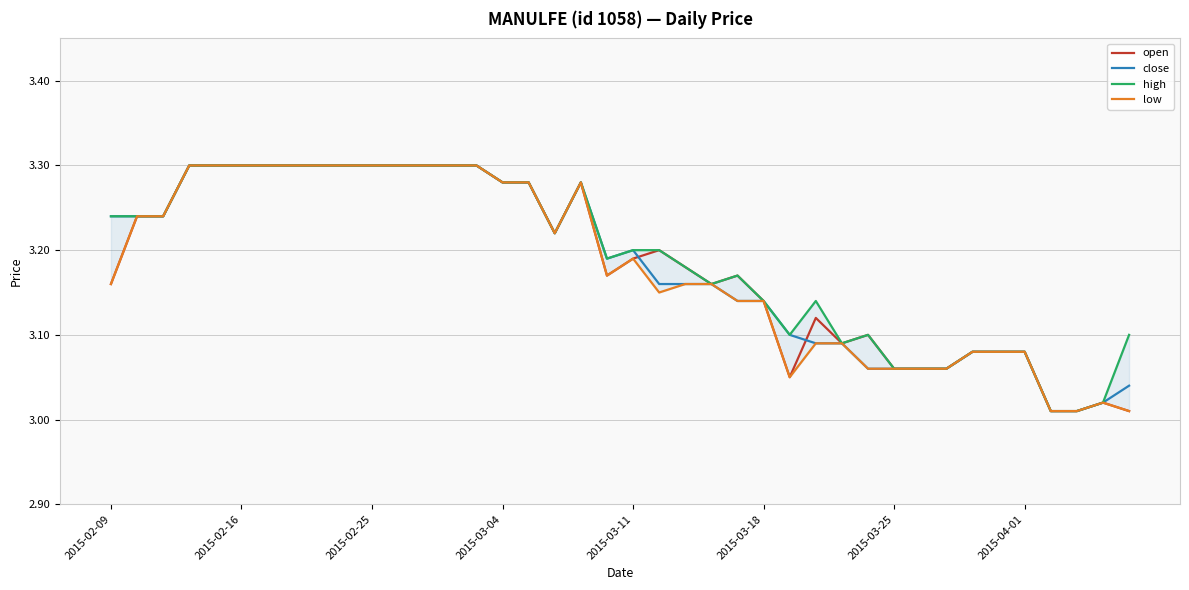

The high series shows 5.1 at 13. True or false?

False